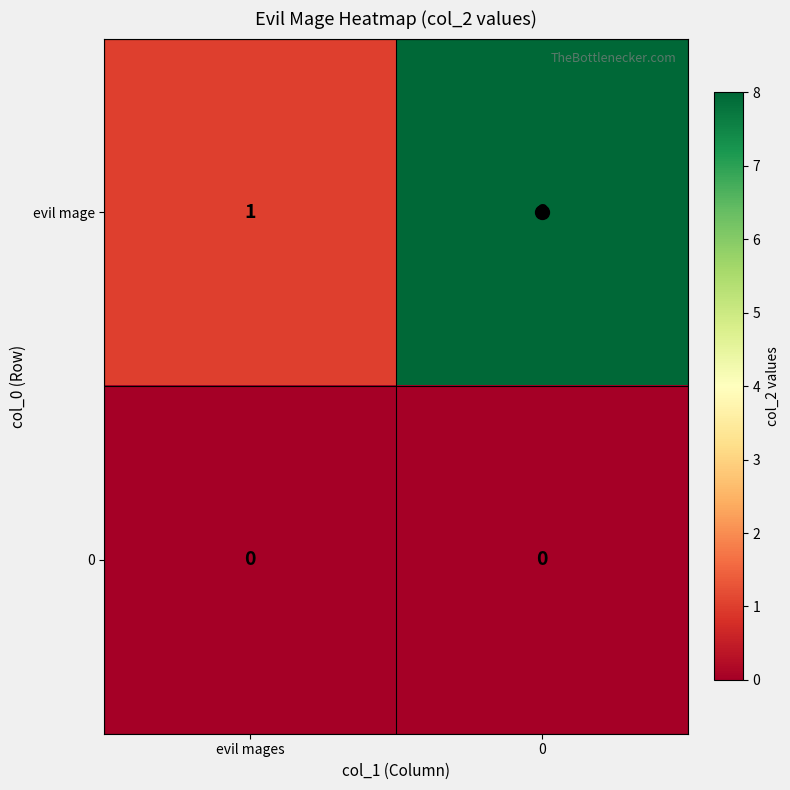

The value of evil mage at evil mages is 1. True or false?

True